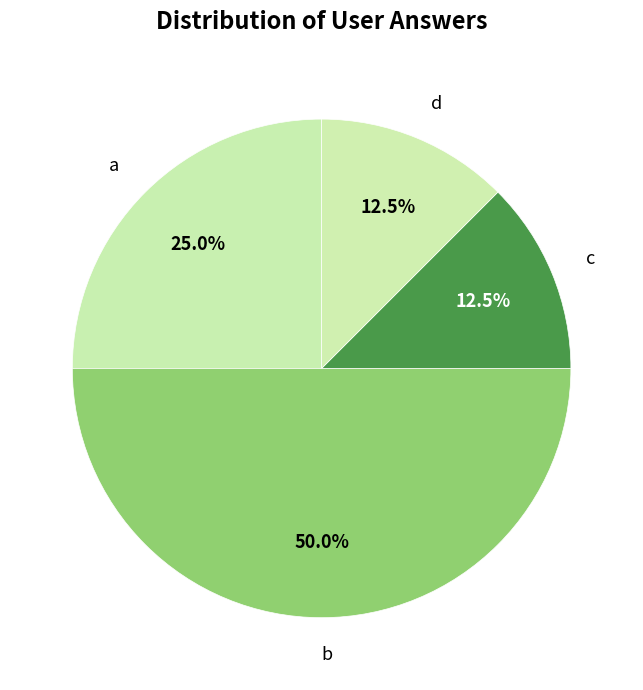

Which slice is the largest?

b